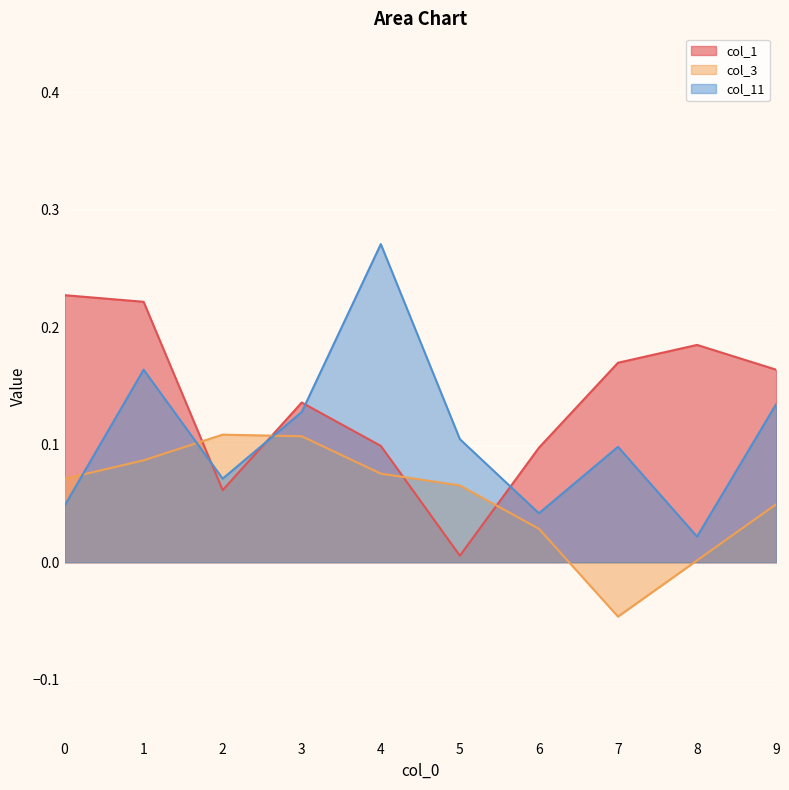

How many lines are shown in the chart?

3